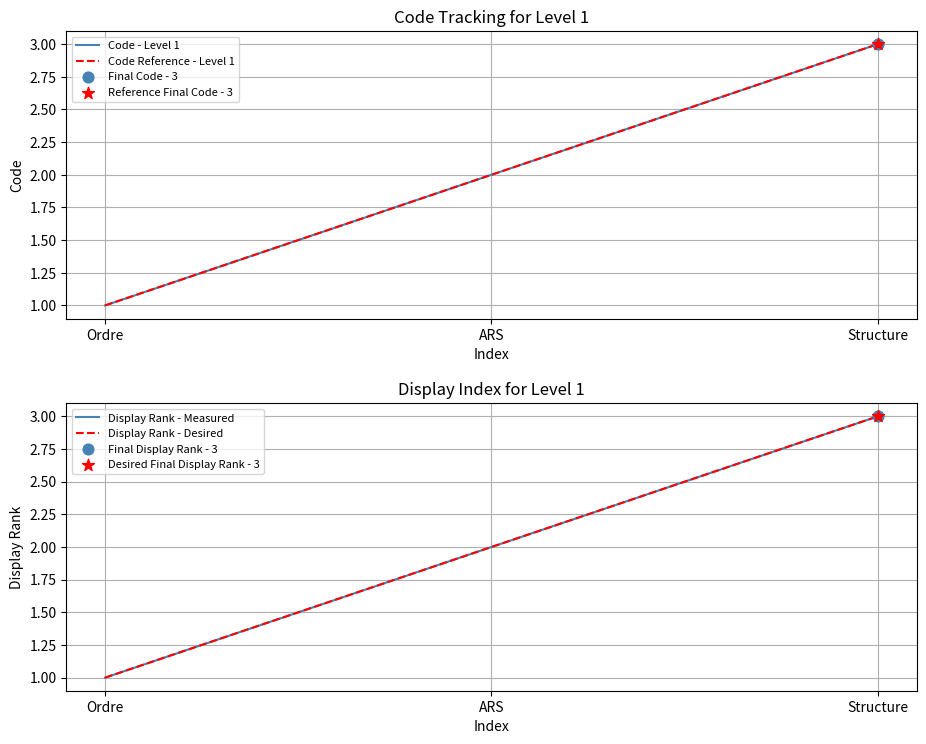

Which series reaches the maximum Y coordinate?

Code - Level 1